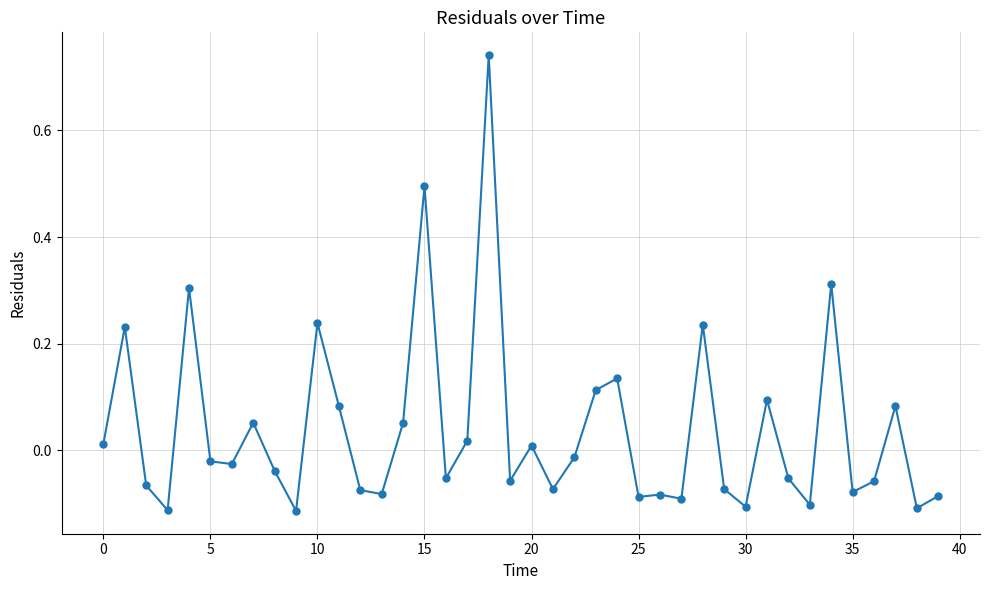

True or false: the data has more than 0 interior local peaks.

True